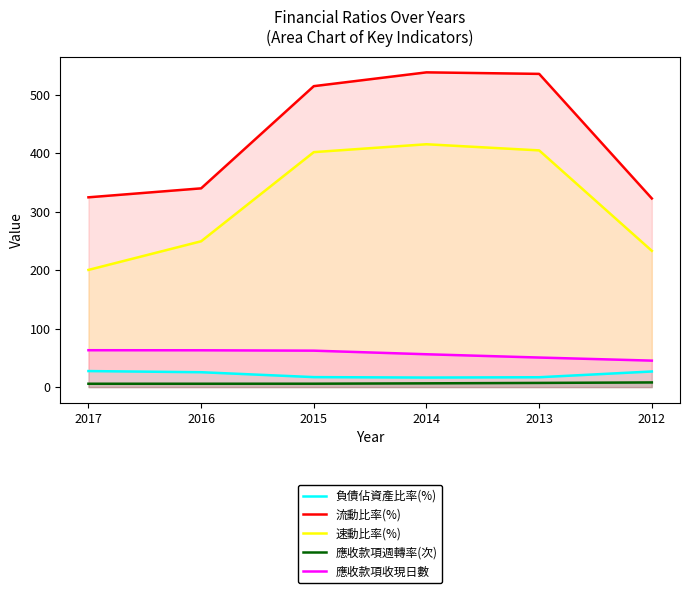

List the series in order of their peak value, lowest first.

應收款項週轉率(次), 負債佔資產比率(%), 應收款項收現日數, 速動比率(%), 流動比率(%)